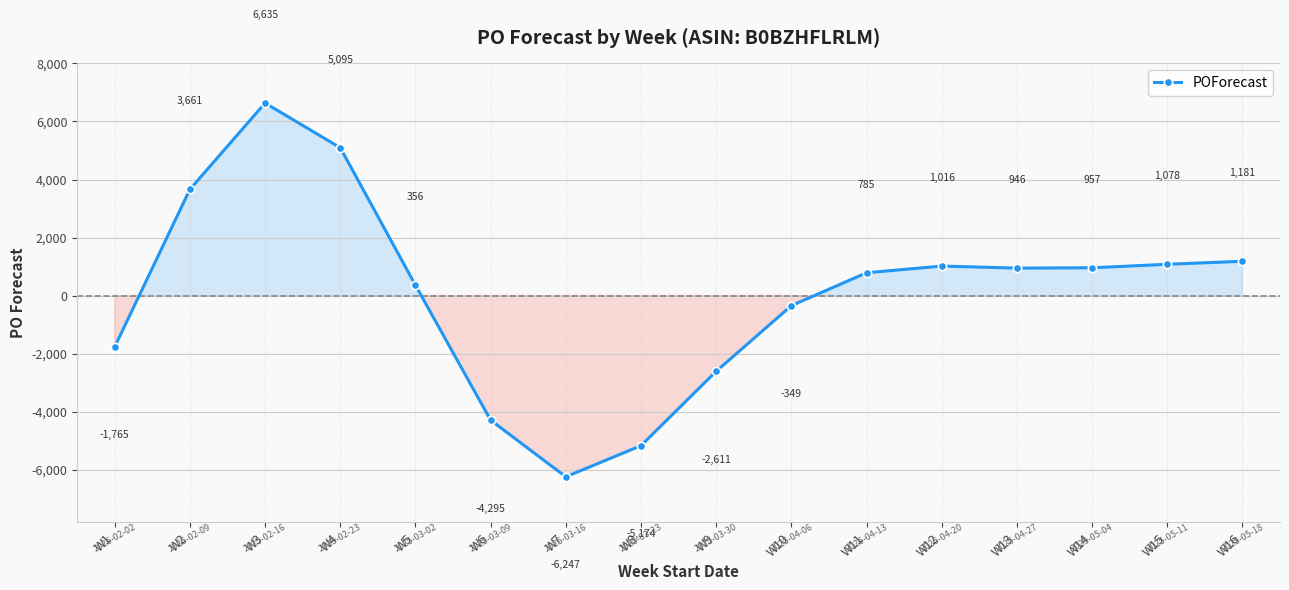

Read the value at W7.

-6247